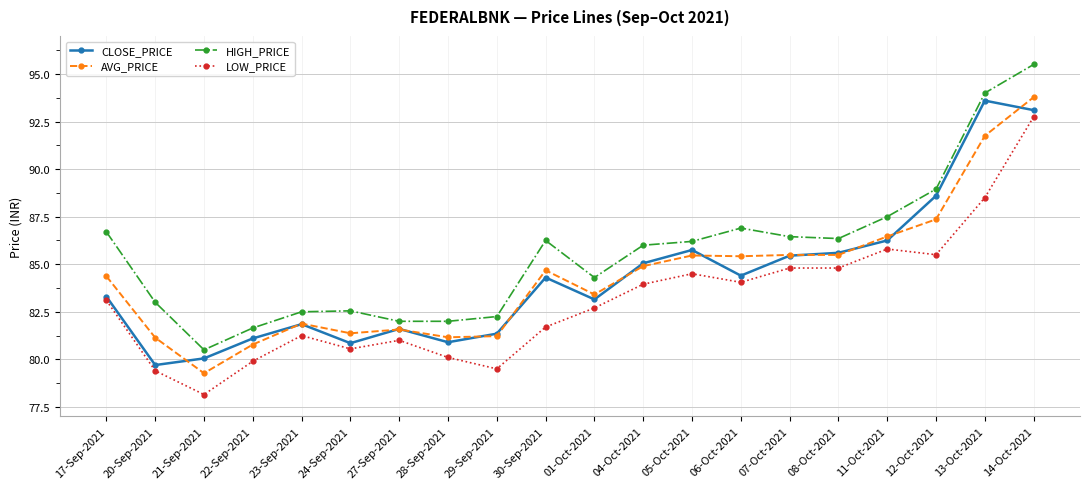

Count the number of data series in this chart.

4